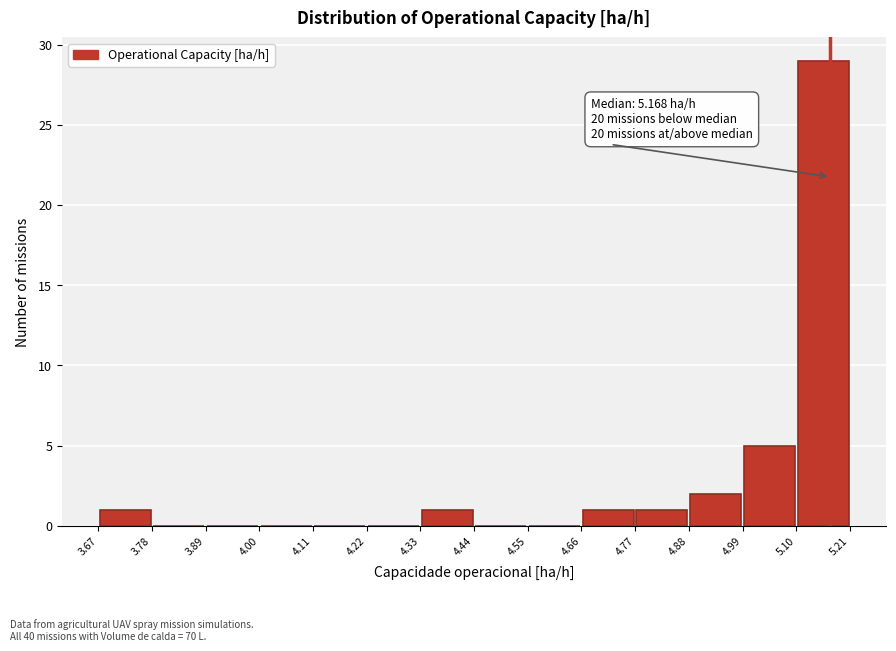

Which range on the x-axis has the tallest bar?

5.10 to 5.21